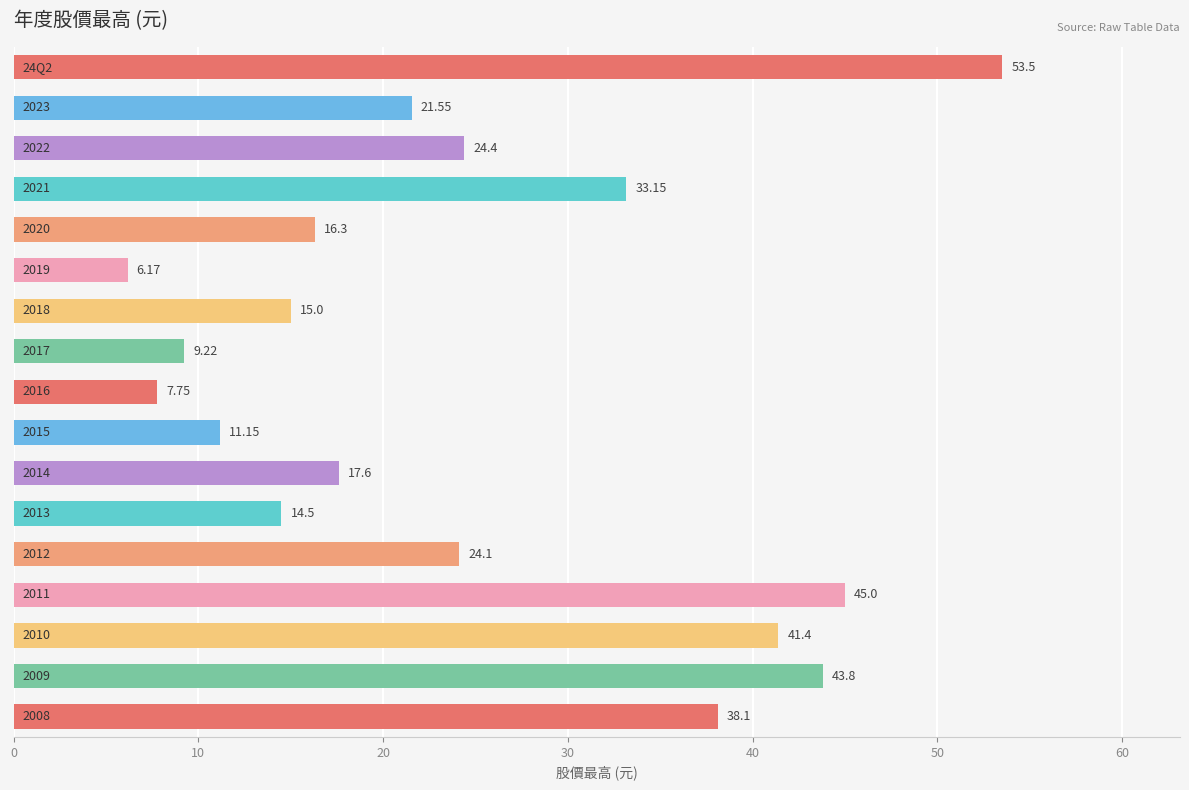

How many bars are there in total?

17